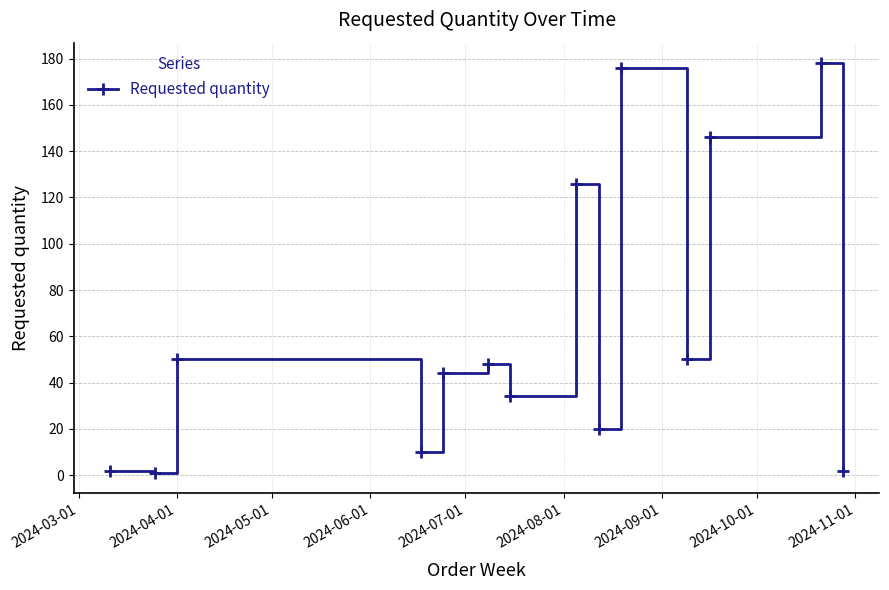

Count the number of data series in this chart.

1